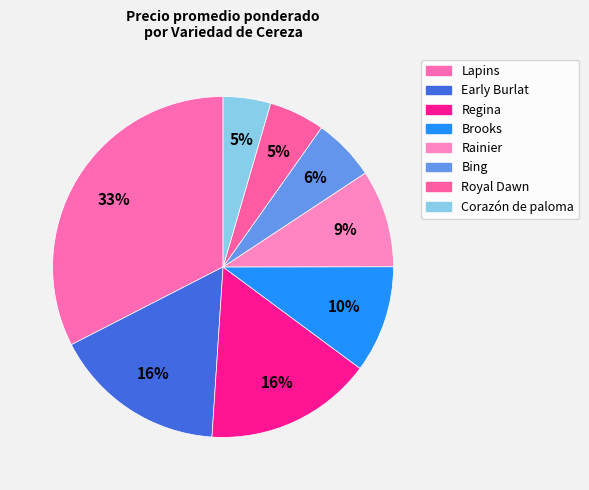

How many slices are in this pie chart?

8